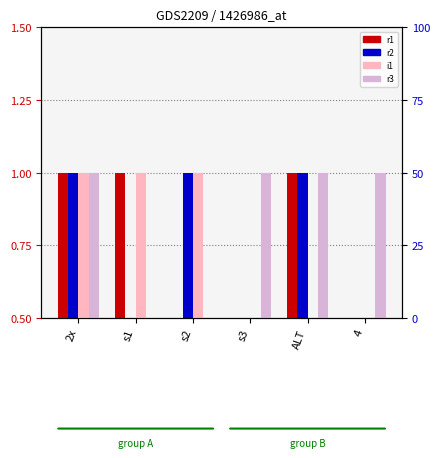

How many values in r1 are above zero?

3